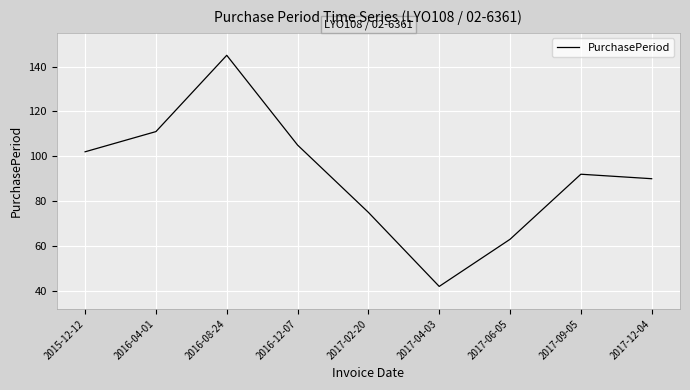

What is the change in value from 2016-12-07 to 2017-09-05?

-13